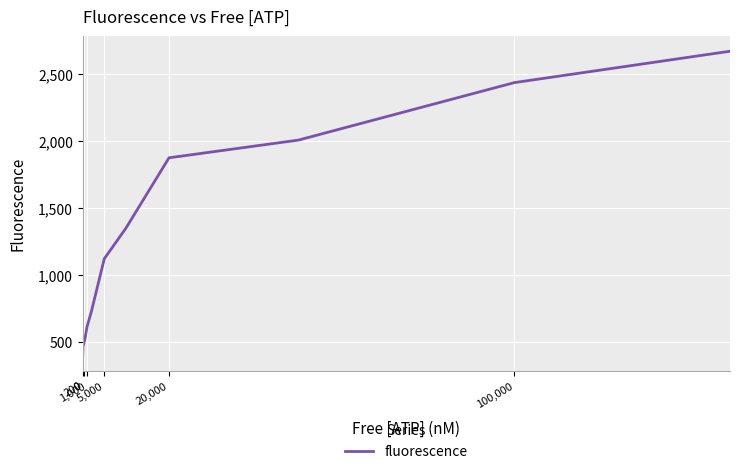

How many values are below 1120?

6